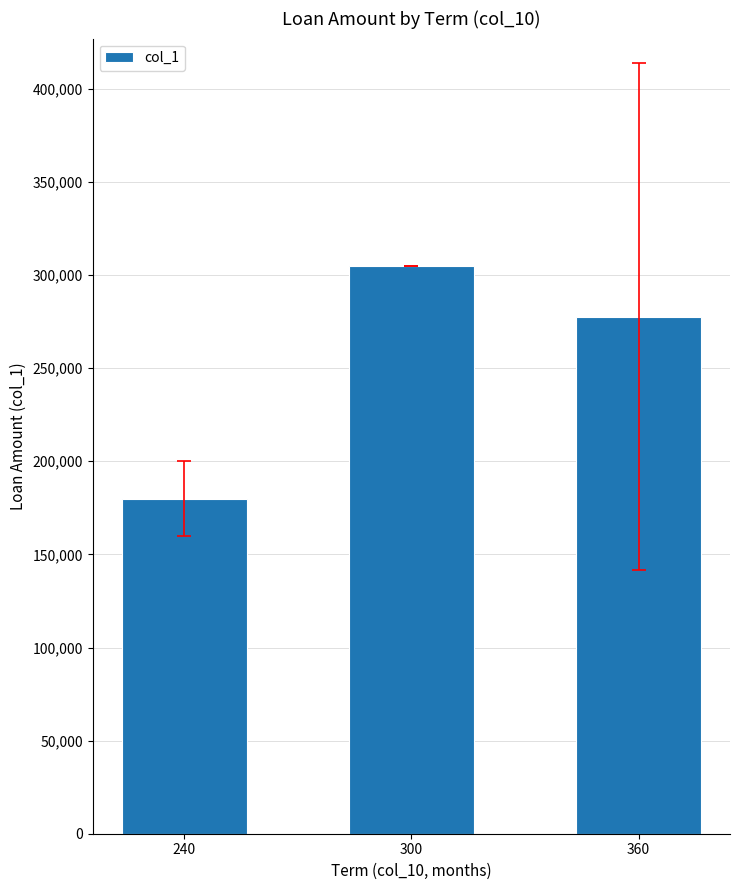

List the labels in order of value, largest first.

300, 360, 240